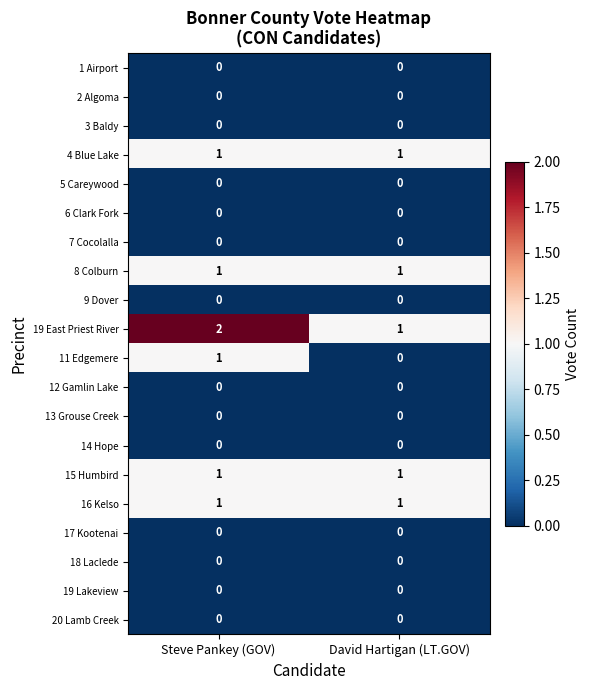

Which series has the largest total across all categories?

19 East Priest River